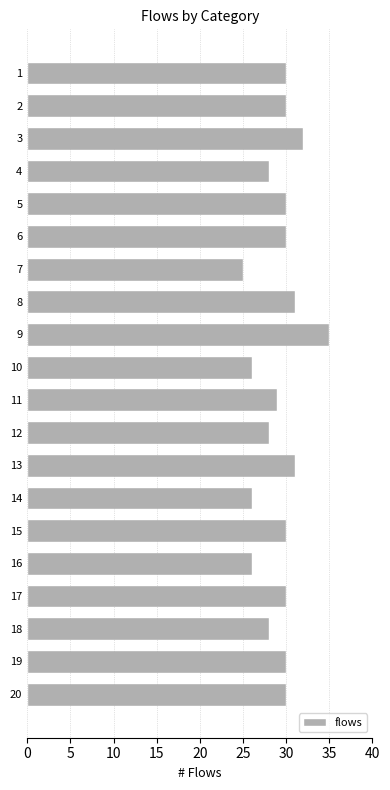

What is the approximate value at 13, to the nearest 10?

30